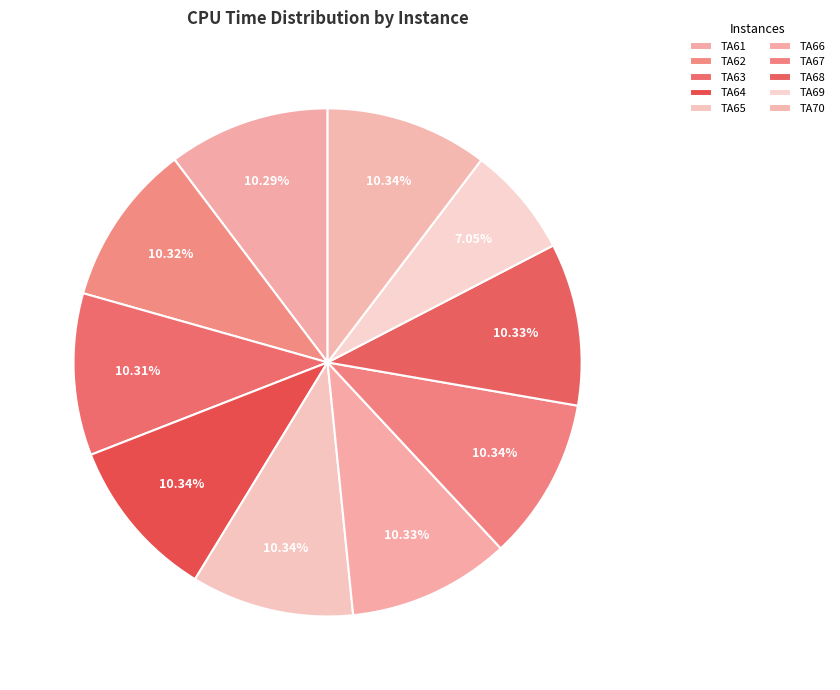

Is there a majority slice in this chart?

No